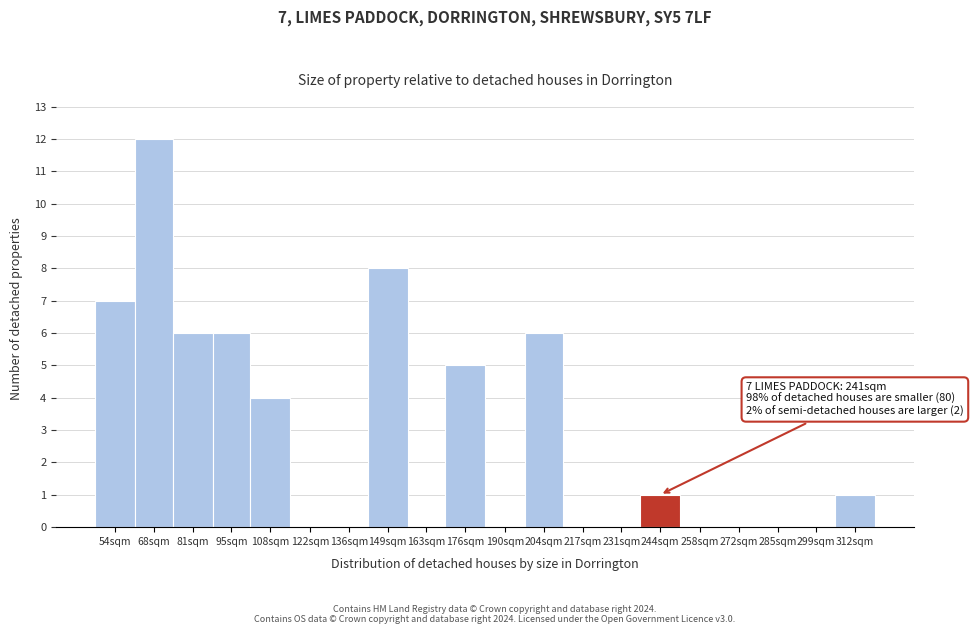

Reading left to right, list all the values displayed in this chart.

54sqm=7	68sqm=12	81sqm=6	95sqm=6	108sqm=4	122sqm=0	136sqm=0	149sqm=8	163sqm=0	176sqm=5	190sqm=0	204sqm=6	217sqm=0	231sqm=0	244sqm=1	258sqm=0	272sqm=0	285sqm=0	299sqm=0	312sqm=1